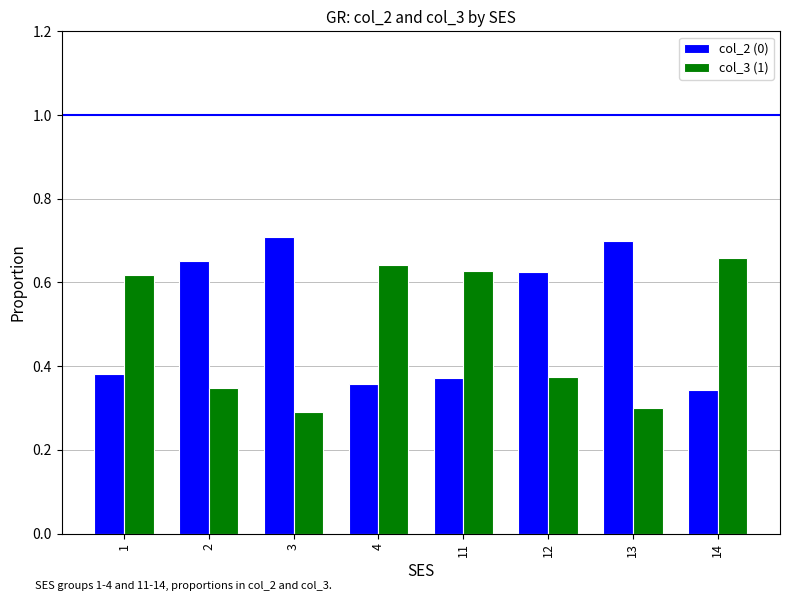

Rank the series at 12 from lowest to highest value.

col_3 (1), col_2 (0)